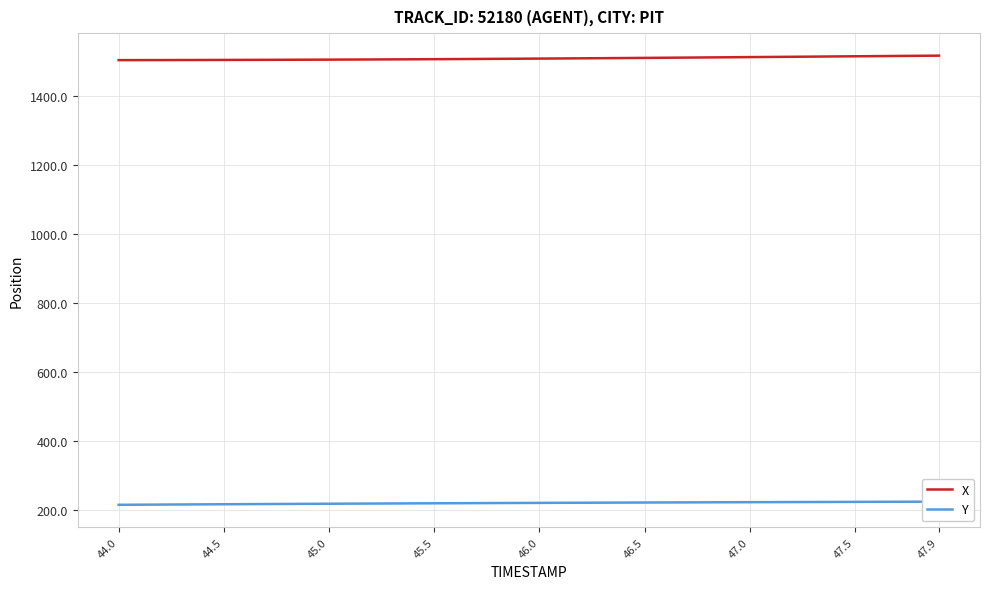

What is the sum of all X values?

60405.6